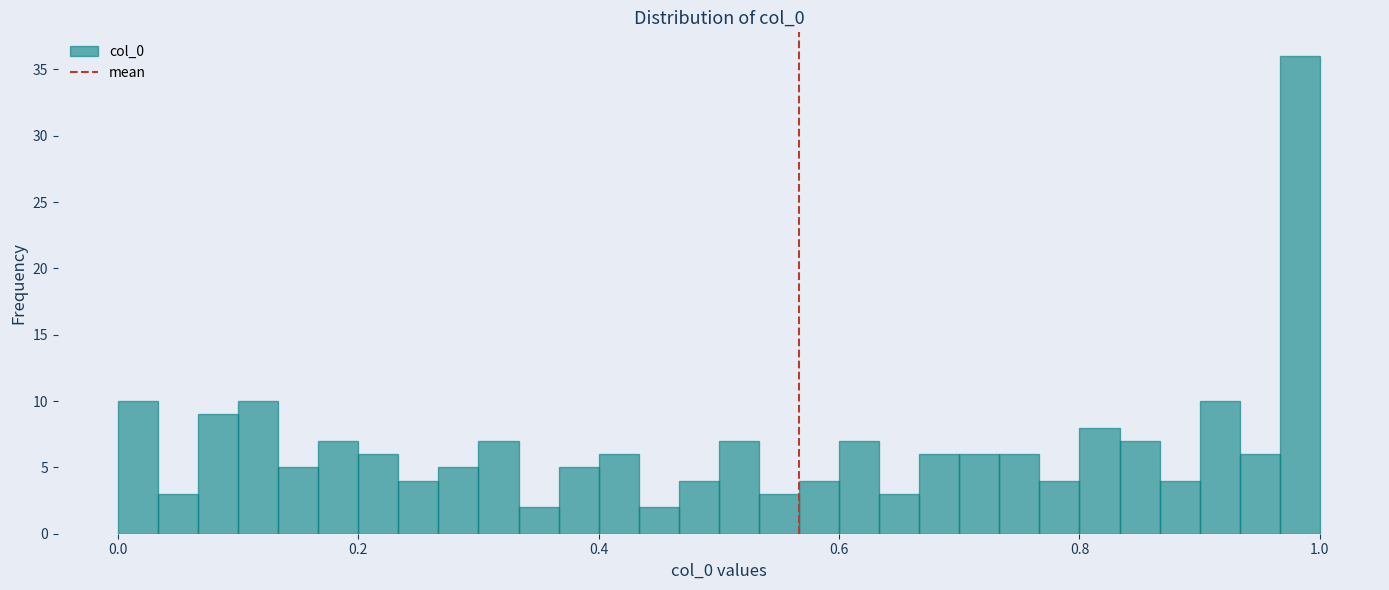

Around what value on the x-axis is the tallest bar? Give the approximate position of its centre, as read against the axis.

0.98